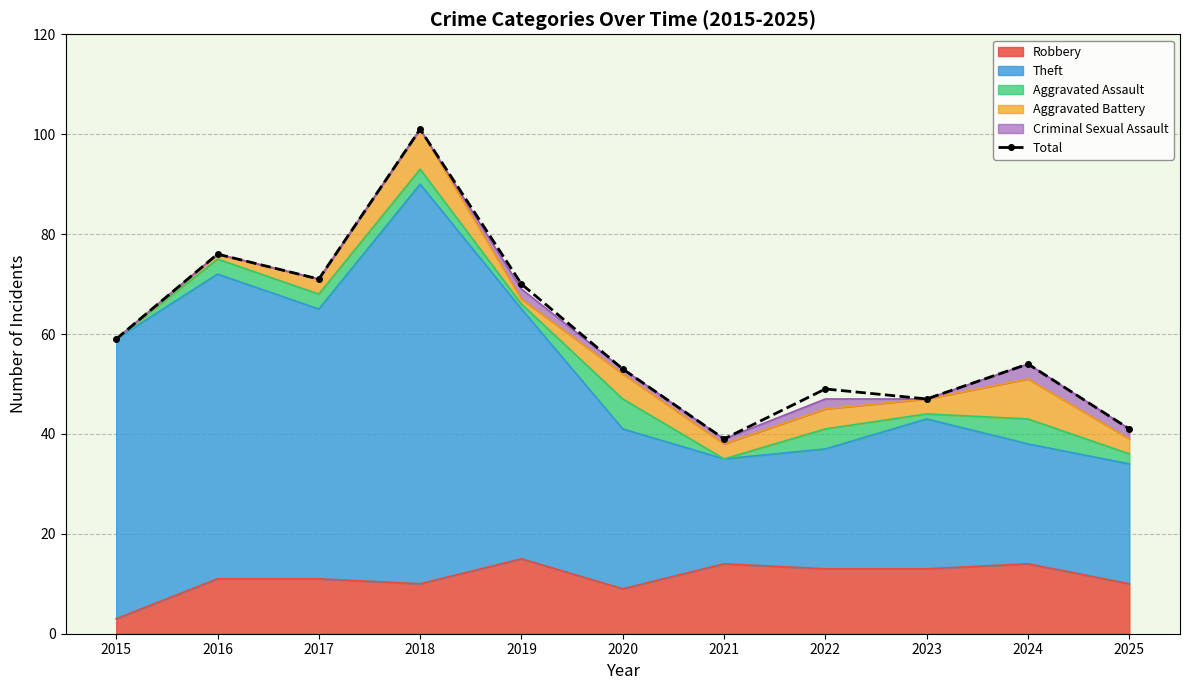

The value at 2023 is 47. True or false?

True